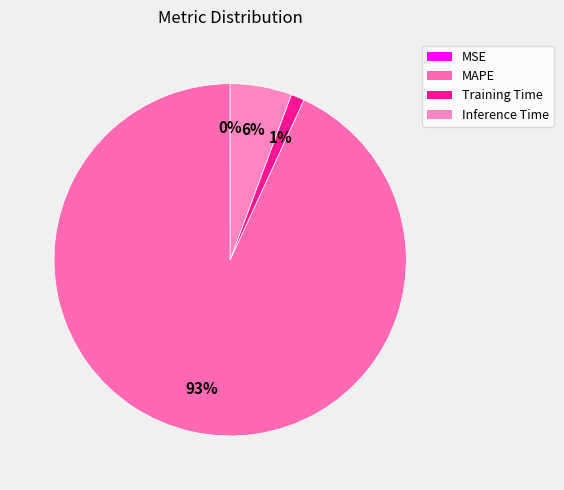

To the nearest percent, what percentage of the pie is MAPE?

93%